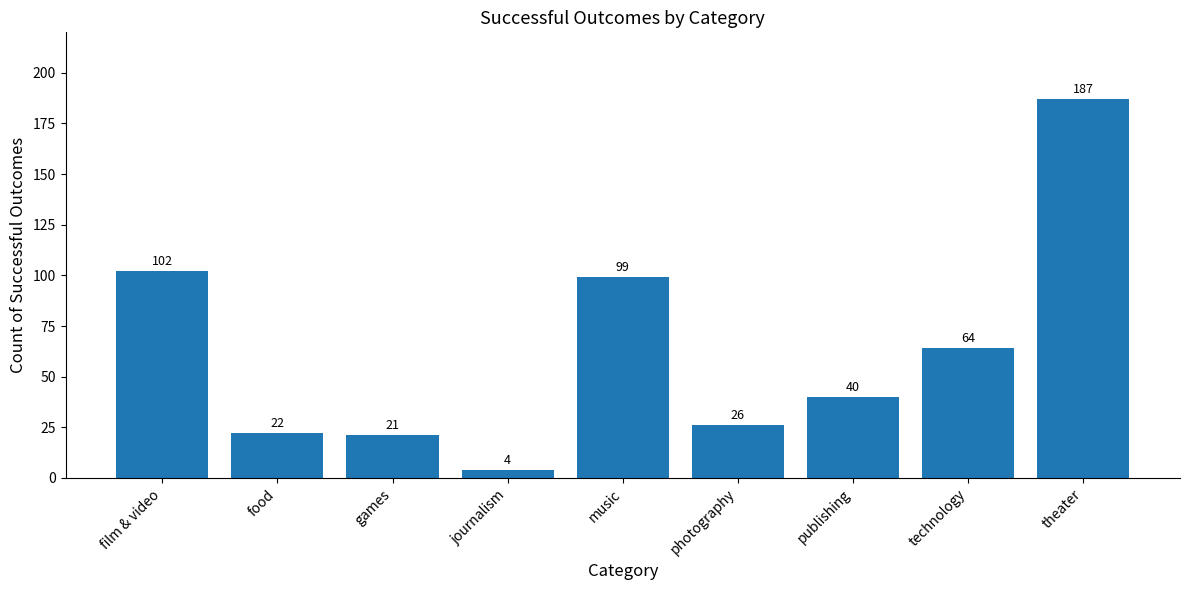

Reading left to right, what are all the values shown in this chart?

film & video=102	food=22	games=21	journalism=4	music=99	photography=26	publishing=40	technology=64	theater=187